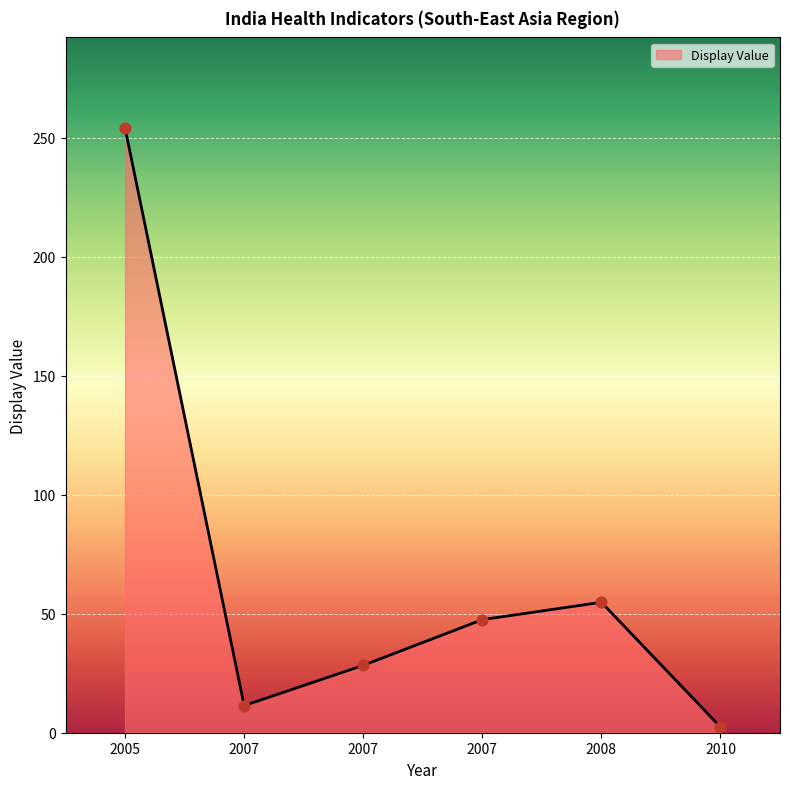

Approximately how many times larger is the value at 2007 compared to 2010?

19.8